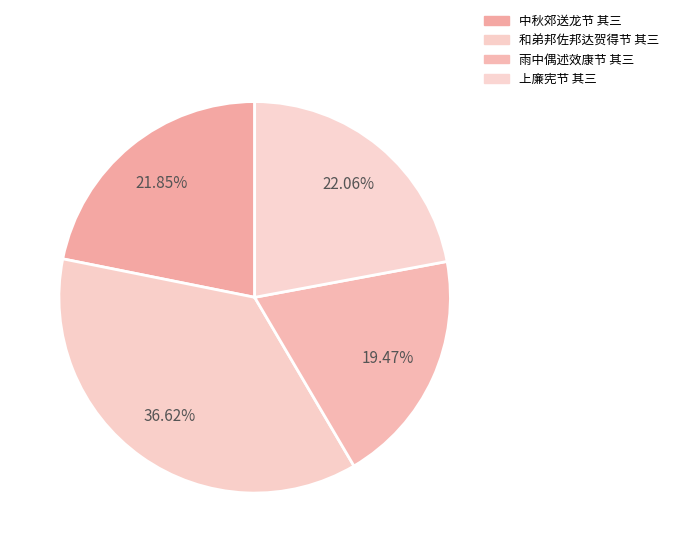

Is it true that 中秋郊送龙节 其三 is 32% of the pie?

False